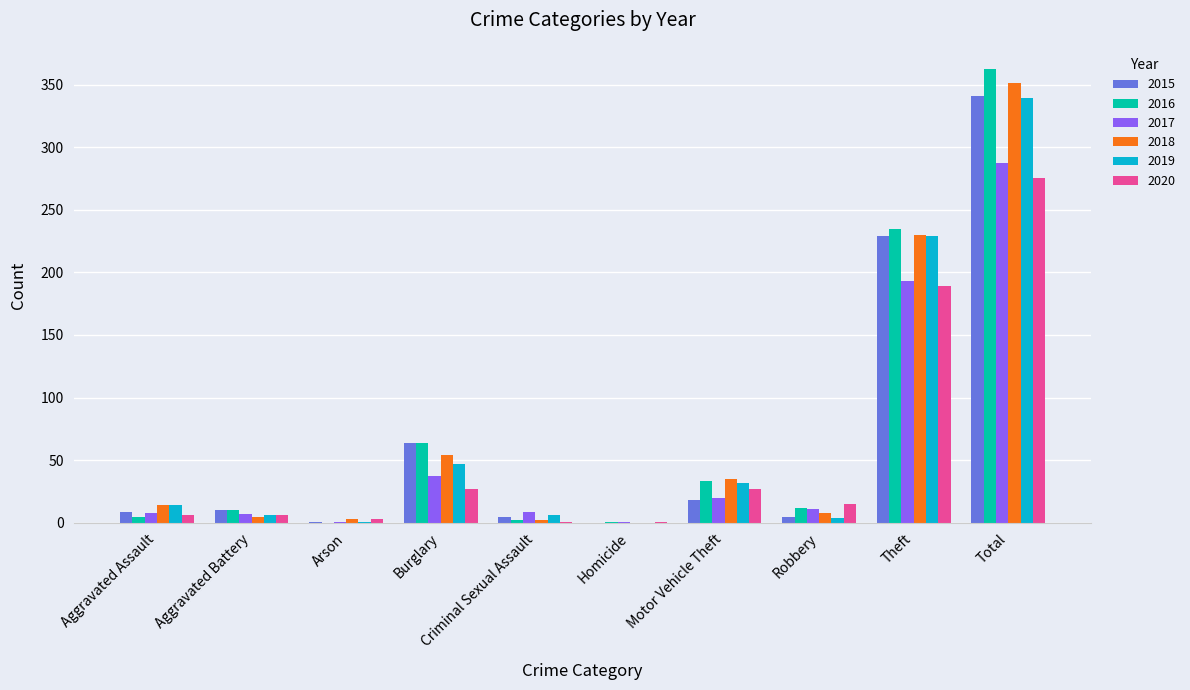

The value of 2016 at Aggravated Battery is 10. True or false?

True